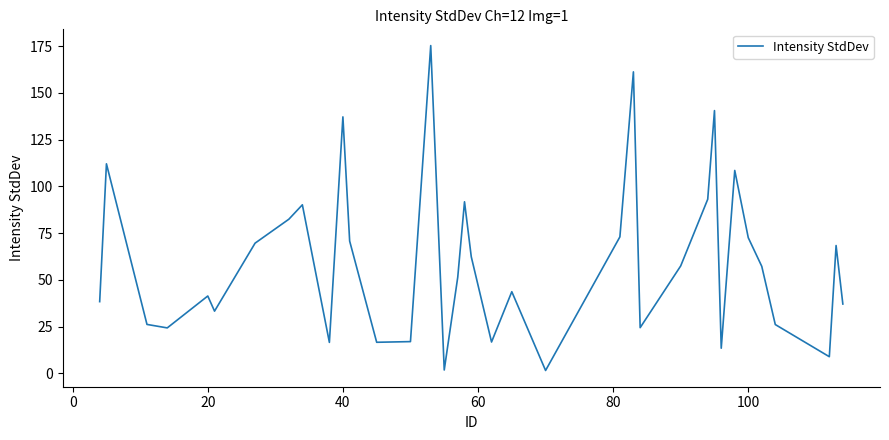

What is the maximum value shown in the chart?

175.3